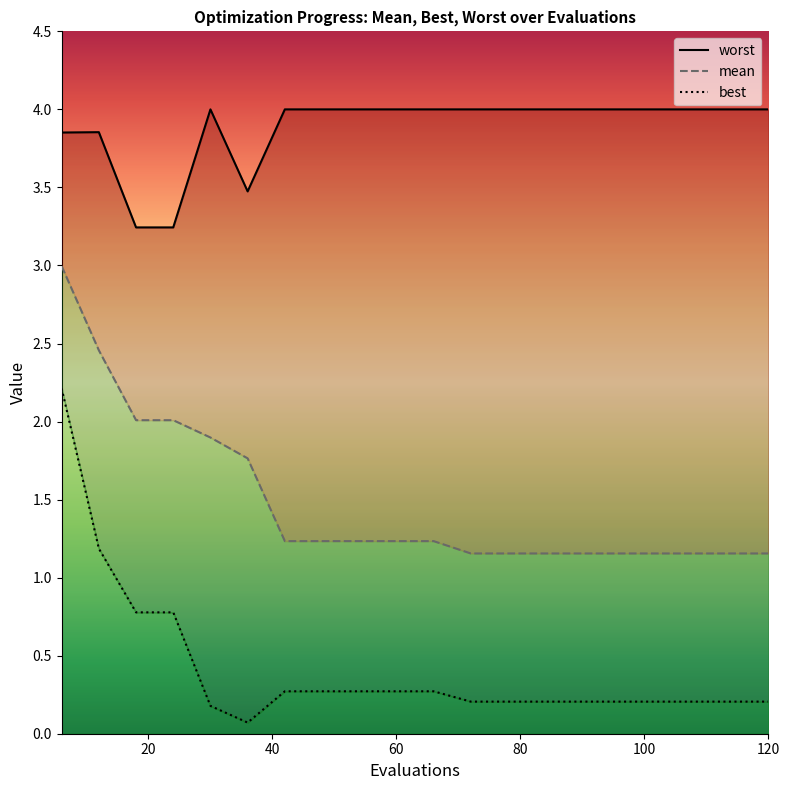

What is the lowest value of the worst series?

3.2